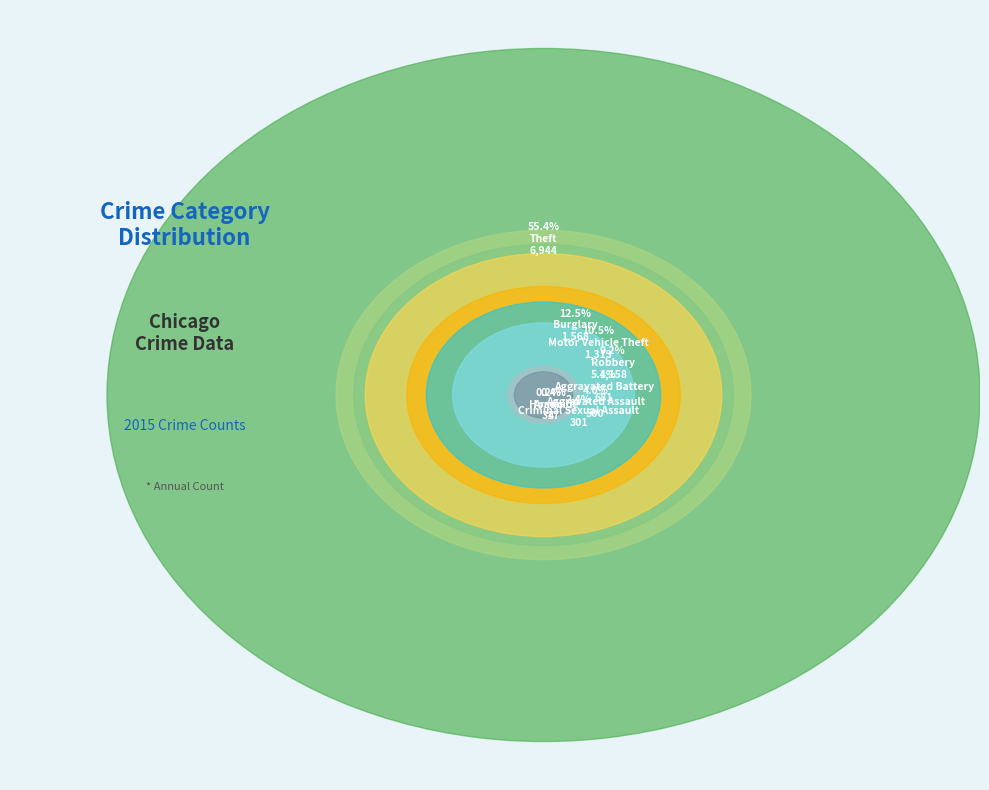

What percentage is the Aggravated Battery slice, to the nearest percent?

5%